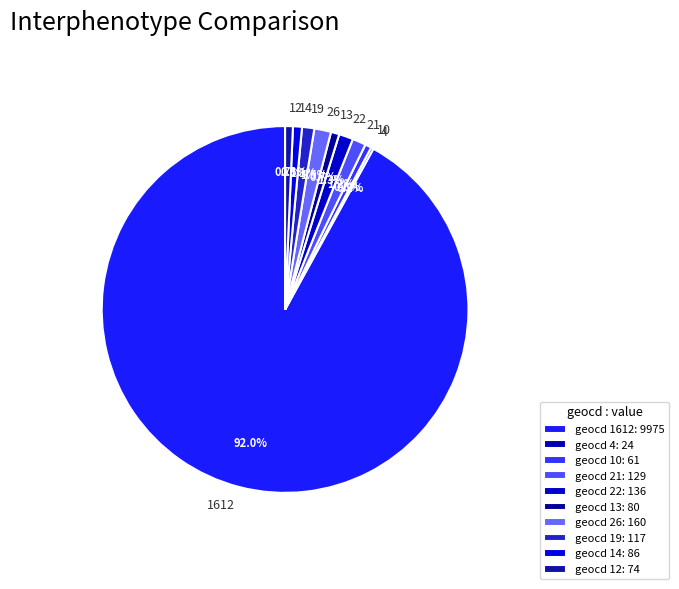

To the nearest percent, what percentage of the pie is 19?

1%